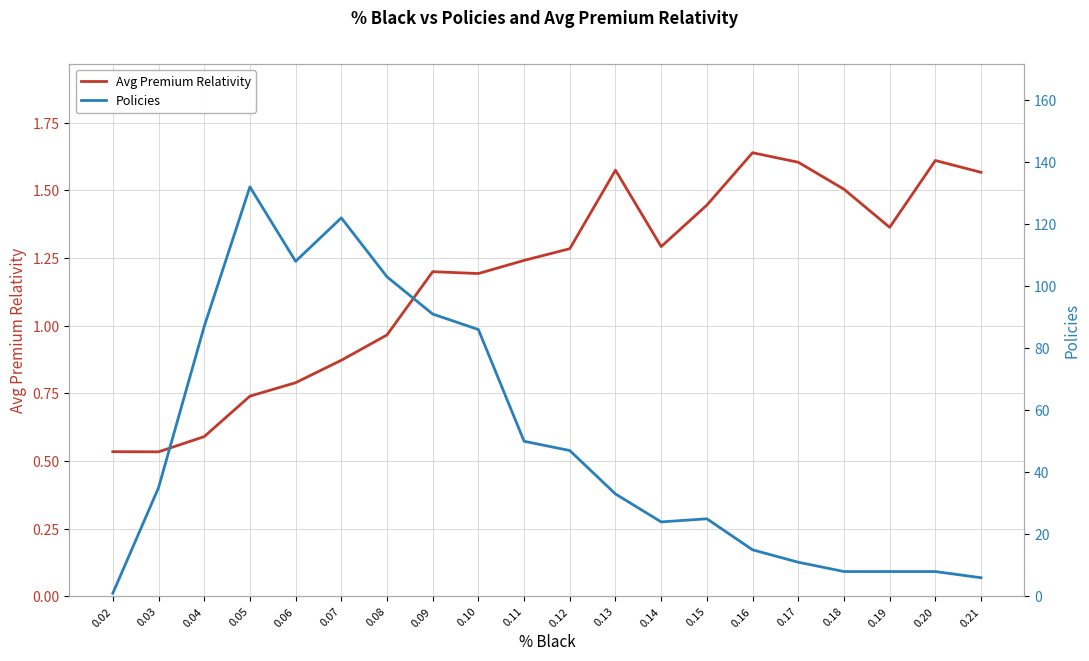

Which category has the lowest value in the Avg Premium Relativity series?

0.03